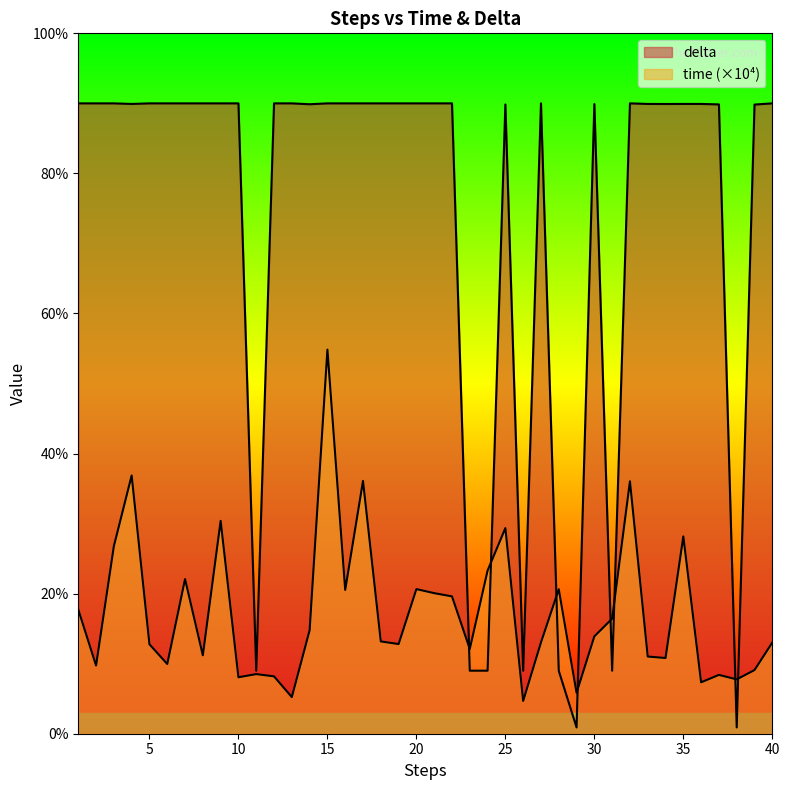

Reading left to right, what are all the values shown in this chart?

time: 1=17.7	2=9.7	3=26.8	4=36.9	5=12.8	6=9.9	7=22.1	8=11.2	9=30.4	10=8.1	11=8.5	12=8.2	13=5.2	14=14.8	15=54.8	16=20.5	17=36.1	18=13.2	19=12.8	20=20.6	21=20.1	22=19.6	23=12.1	24=23.3	25=29.4	26=4.7	27=13.0	28=20.6	29=5.8	30=13.9	31=16.4	32=36.0	33=11.0	34=10.8	35=28.2	36=7.3	37=8.4	38=7.8	39=9.1	40=13.0
delta: 1=90.0	2=90.0	3=90.0	4=89.9	5=90.0	6=90.0	7=90.0	8=90.0	9=90.0	10=90.0	11=9.0	12=90.0	13=90.0	14=89.9	15=90.0	16=90.0	17=90.0	18=90.0	19=90.0	20=90.0	21=90.0	22=90.0	23=9.0	24=9.0	25=89.8	26=9.0	27=90.0	28=9.0	29=0.9	30=89.9	31=9.0	32=90.0	33=89.9	34=89.9	35=89.9	36=89.9	37=89.9	38=0.9	39=89.8	40=90.0